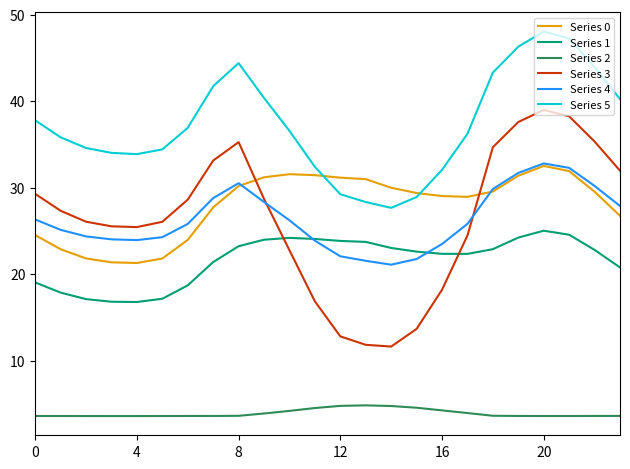

What is the smallest value displayed?

3.6